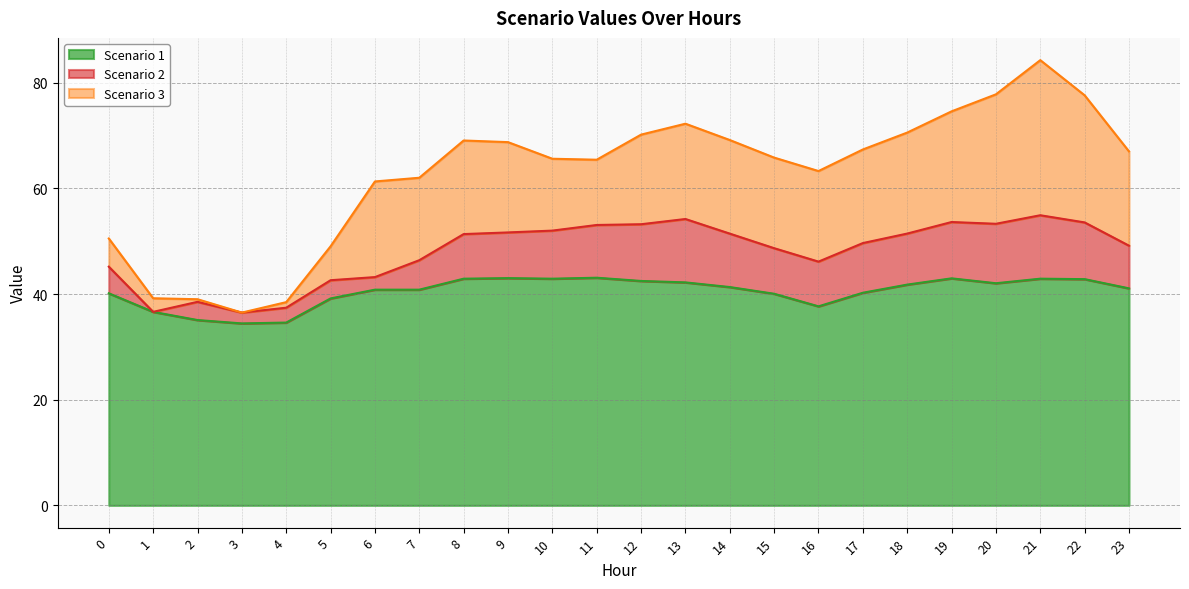

At which category does Scenario 1 reach its first local valley?

3